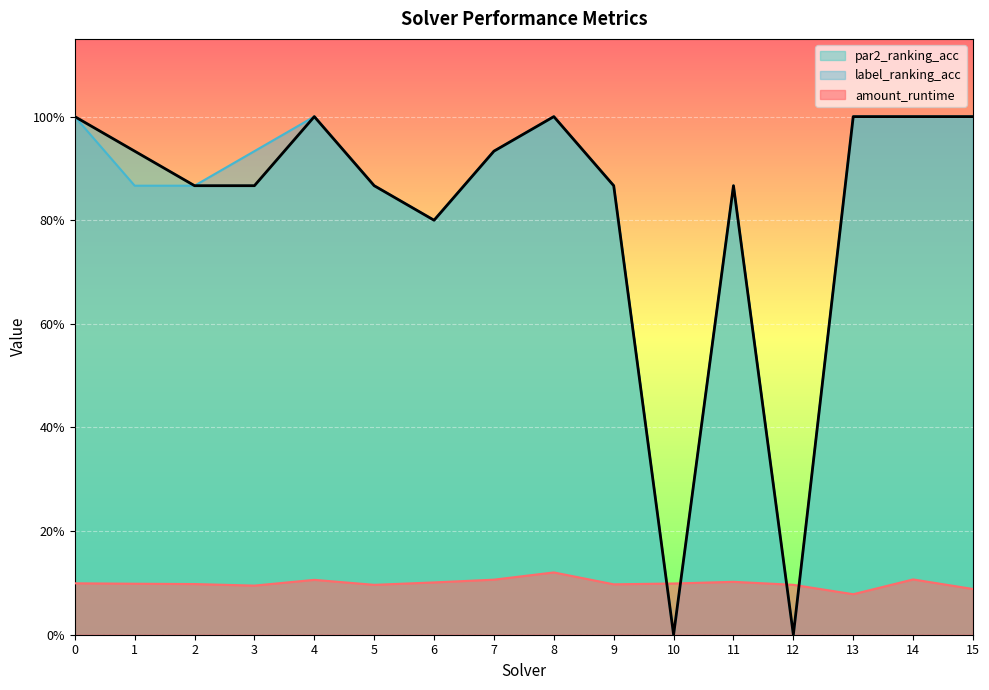

Is the value of label_ranking_acc at 4 greater than the value of par2_ranking_acc at 15?

No